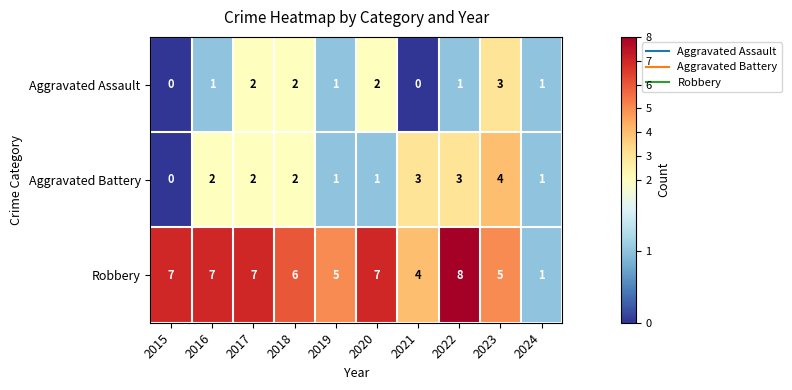

How many Robbery values are between 5 and 7?

7